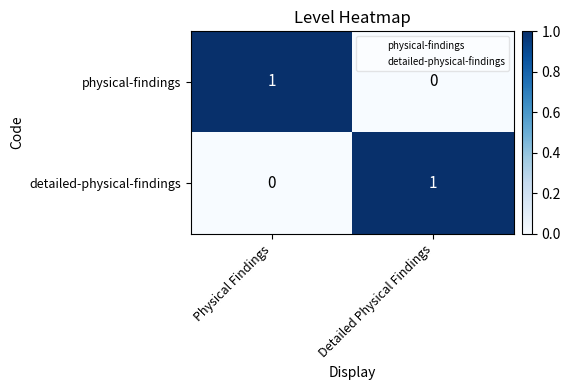

Which category has the highest value in the detailed-physical-findings series?

Detailed Physical Findings